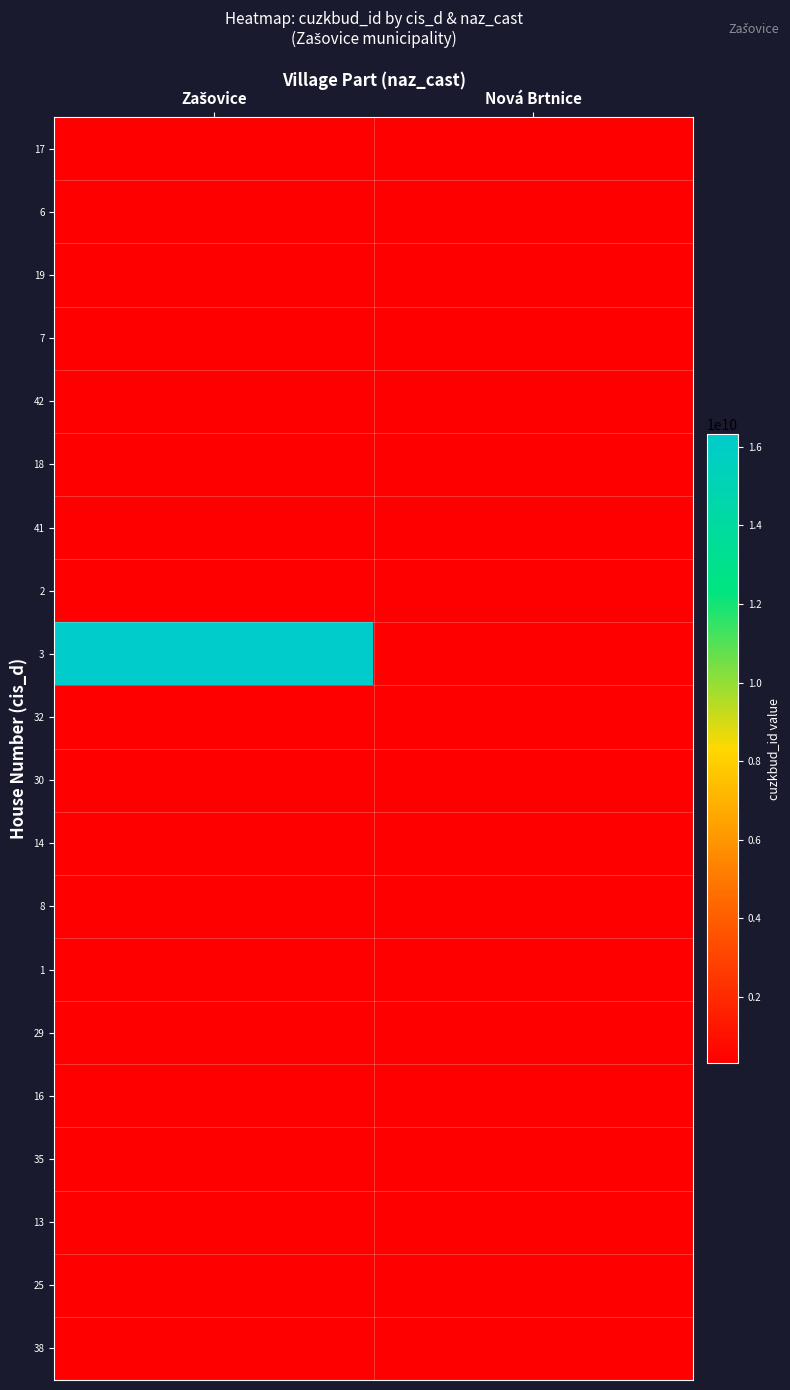

Which series has the largest total across all categories?

3